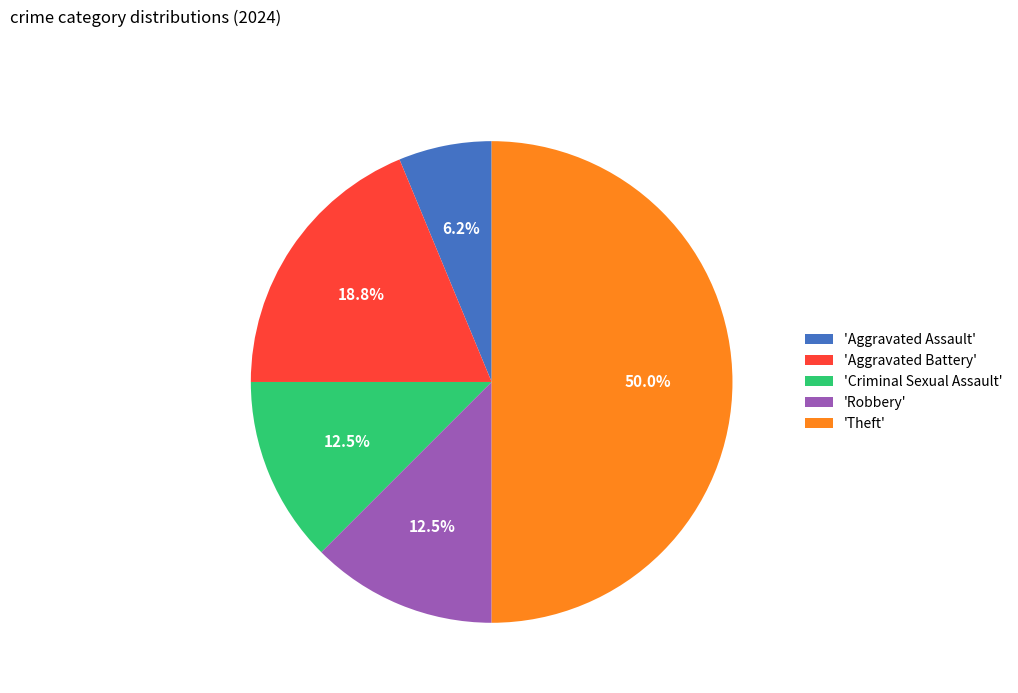

Combined, what portion of the pie is 'Aggravated Assault' and 'Theft'?

56.2%